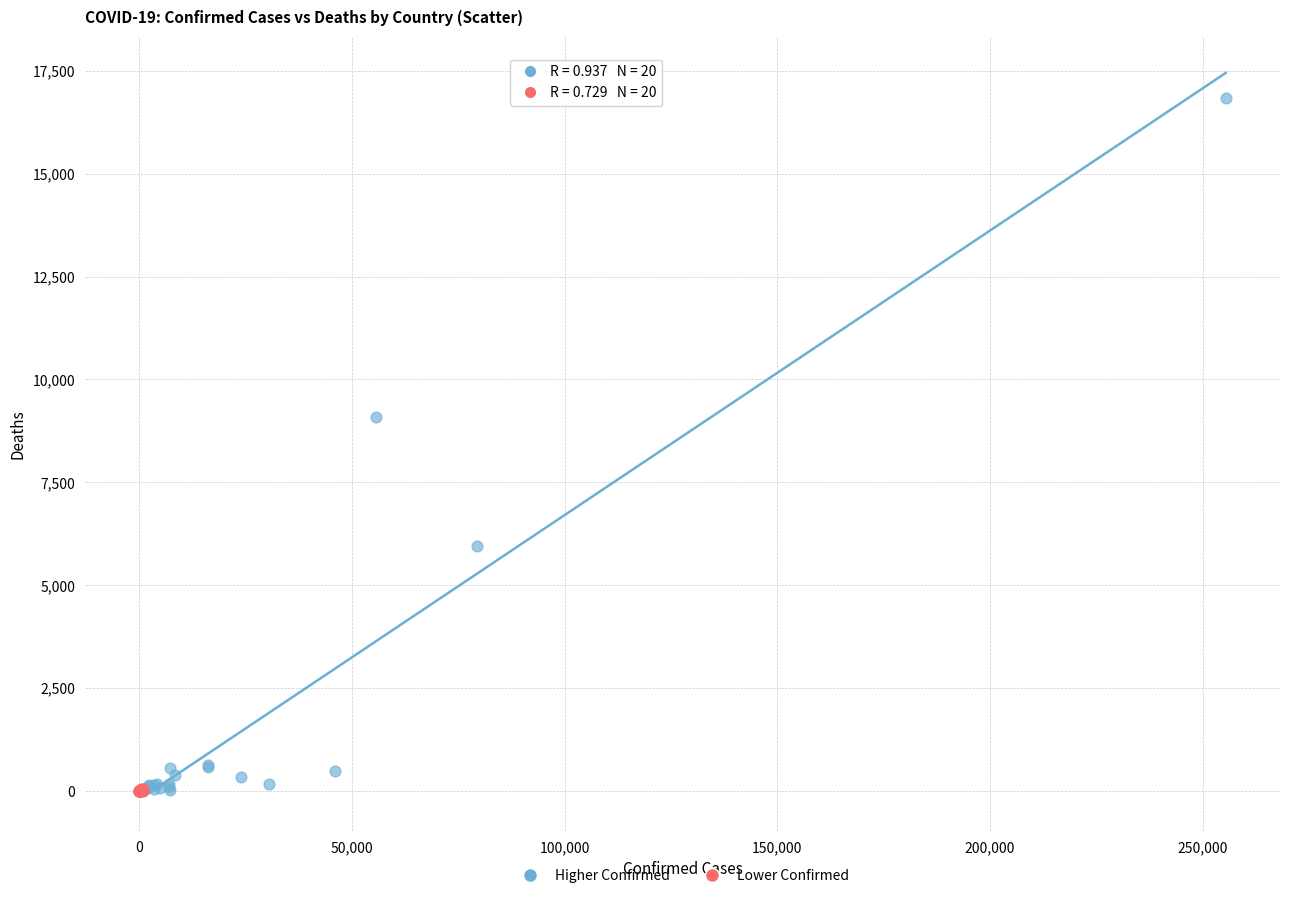

Which series has the widest spread of Y values?

Higher Confirmed